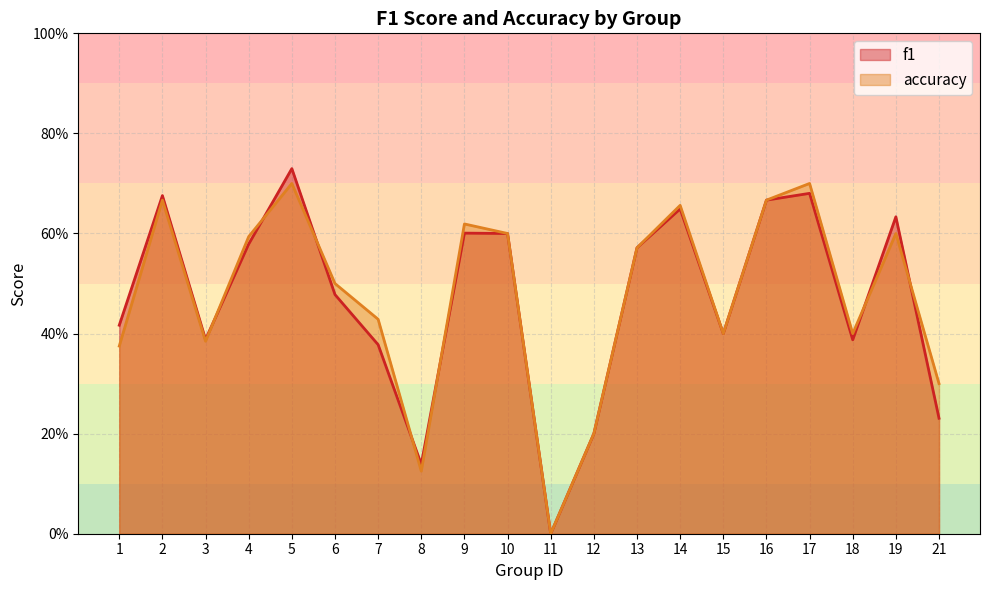

In accuracy, how many points are lower than both neighbors (excluding endpoints)?

5